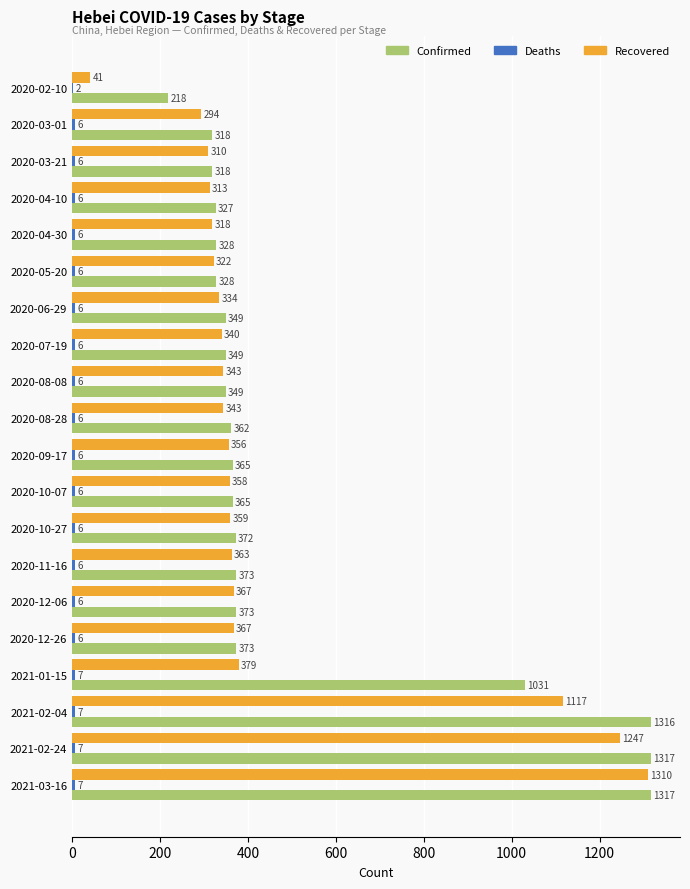

At which label is Confirmed closest to 767?

2021-01-15